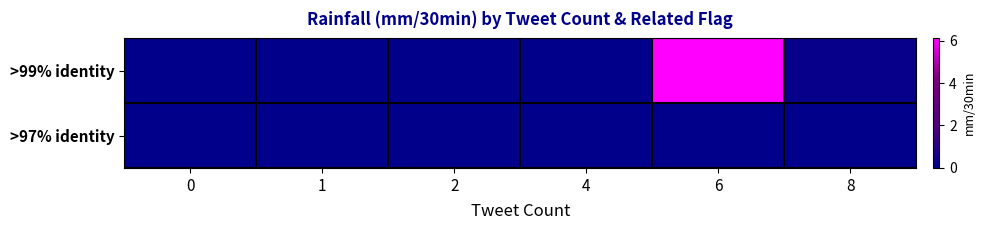

At which category is the sum across all series the highest?

6